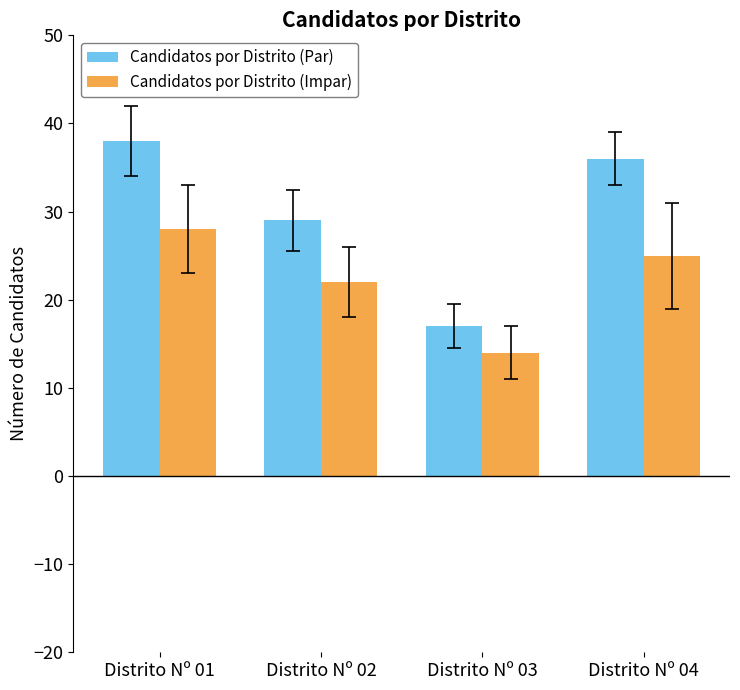

What is the value of the Candidatos por Distrito (Impar) bar at the 3rd from the left?

14